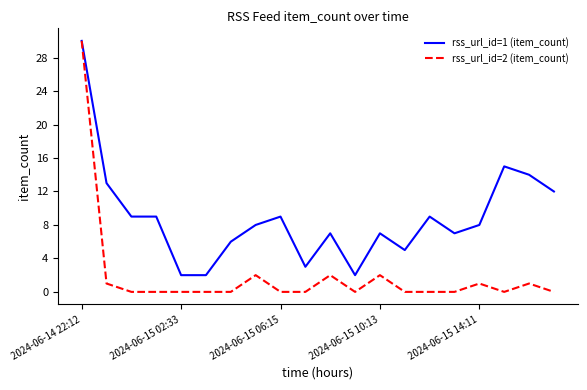

How many lines are shown in the chart?

2